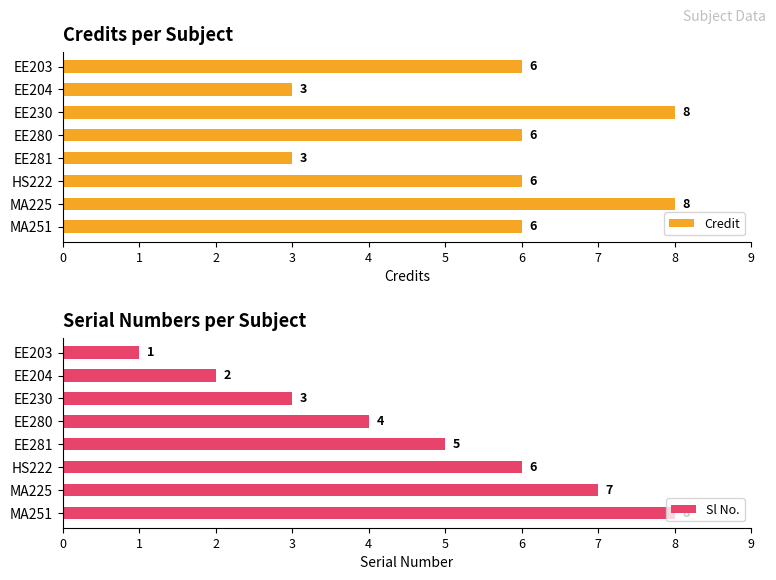

What are all the series names shown in the legend?

Credit, Sl No.